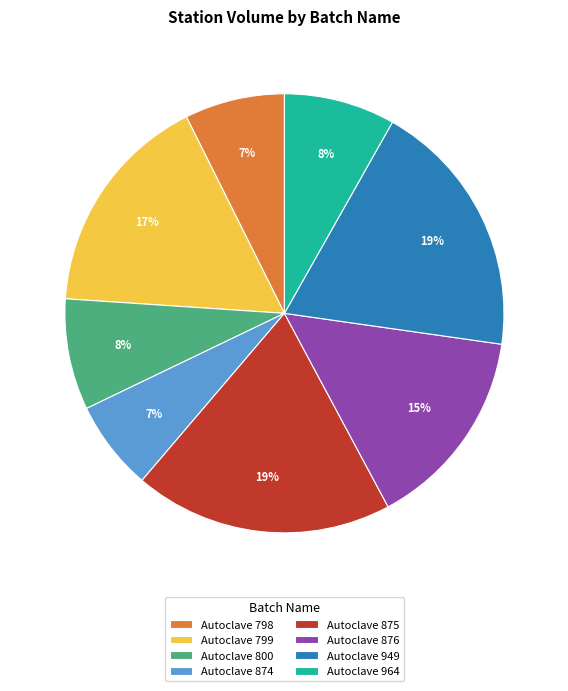

To the nearest percent, what percentage of the pie is Autoclave 800?

8%